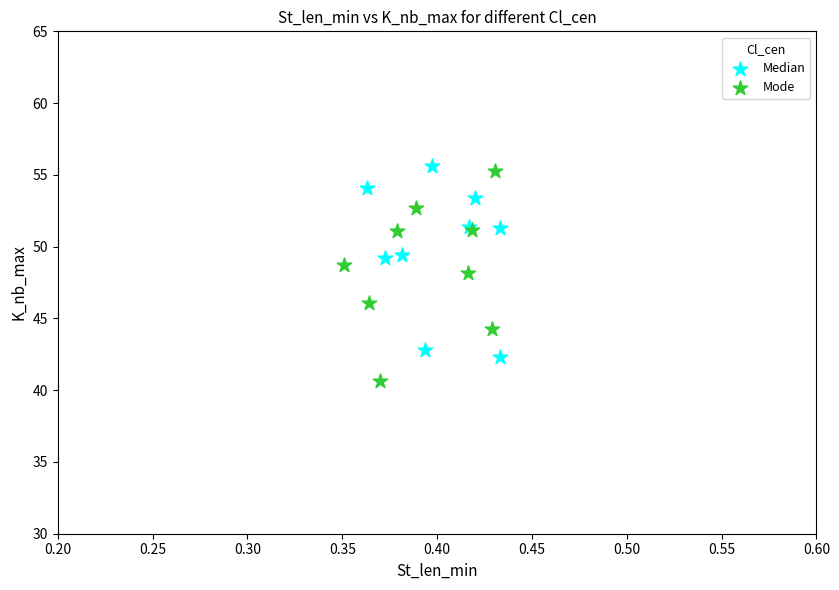

Which series reaches the minimum Y coordinate?

Mode